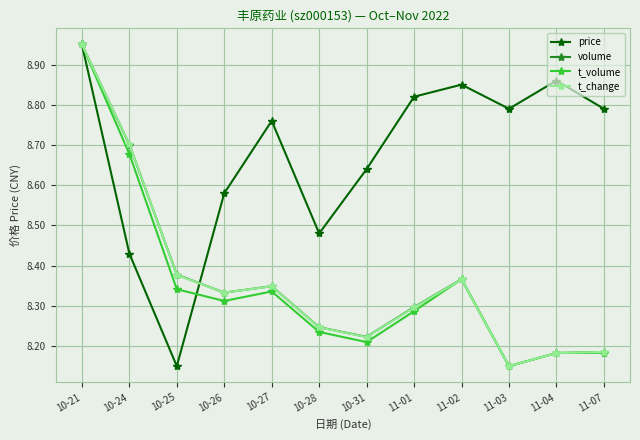

What is the label of the 4th point from the right?

11-02